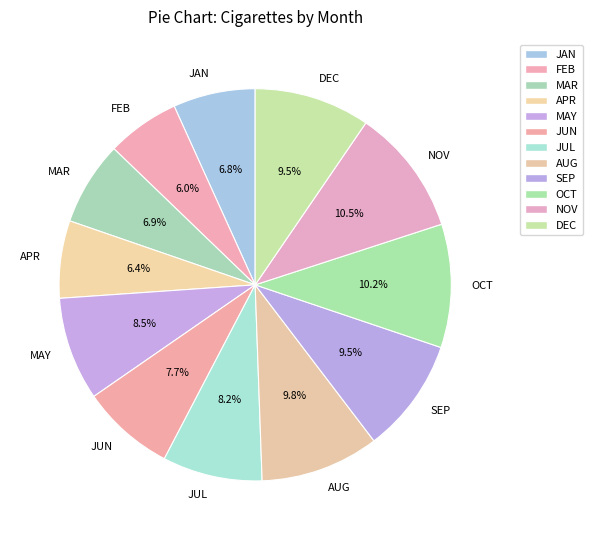

Is there any slice that represents more than half of the pie?

No